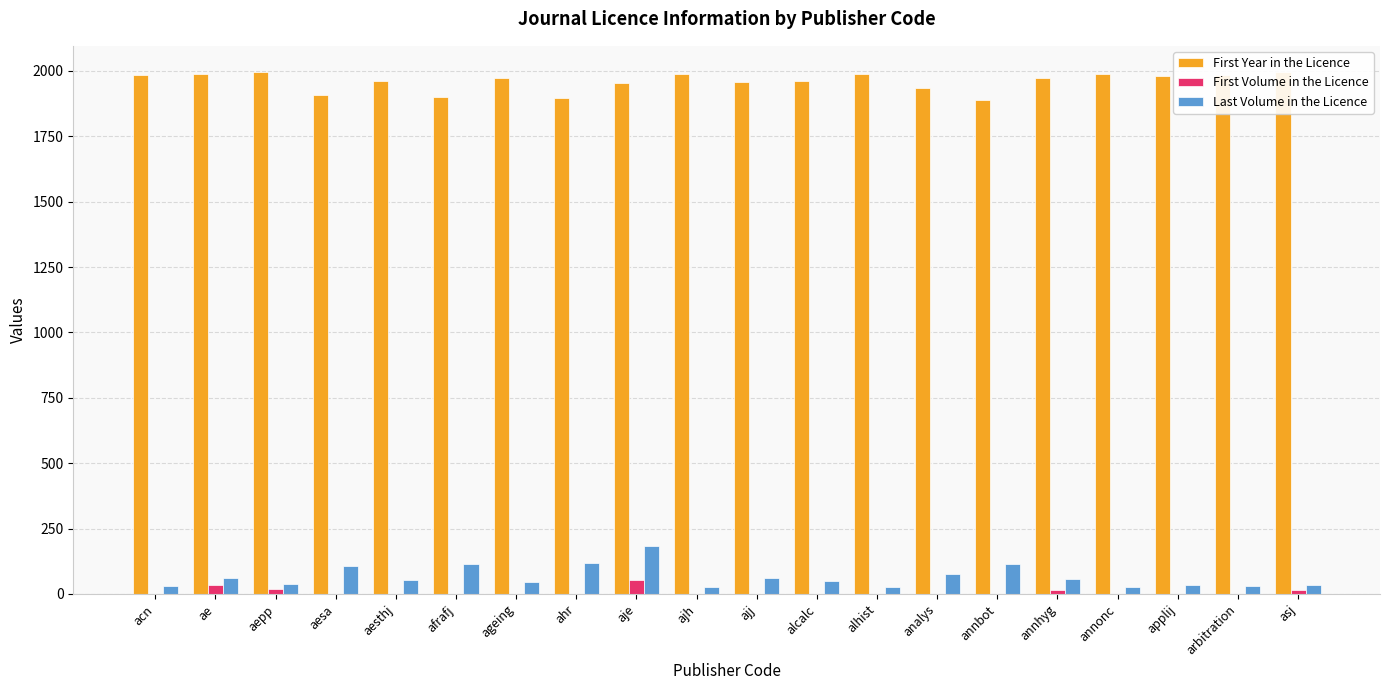

How many series are shown in this chart?

3